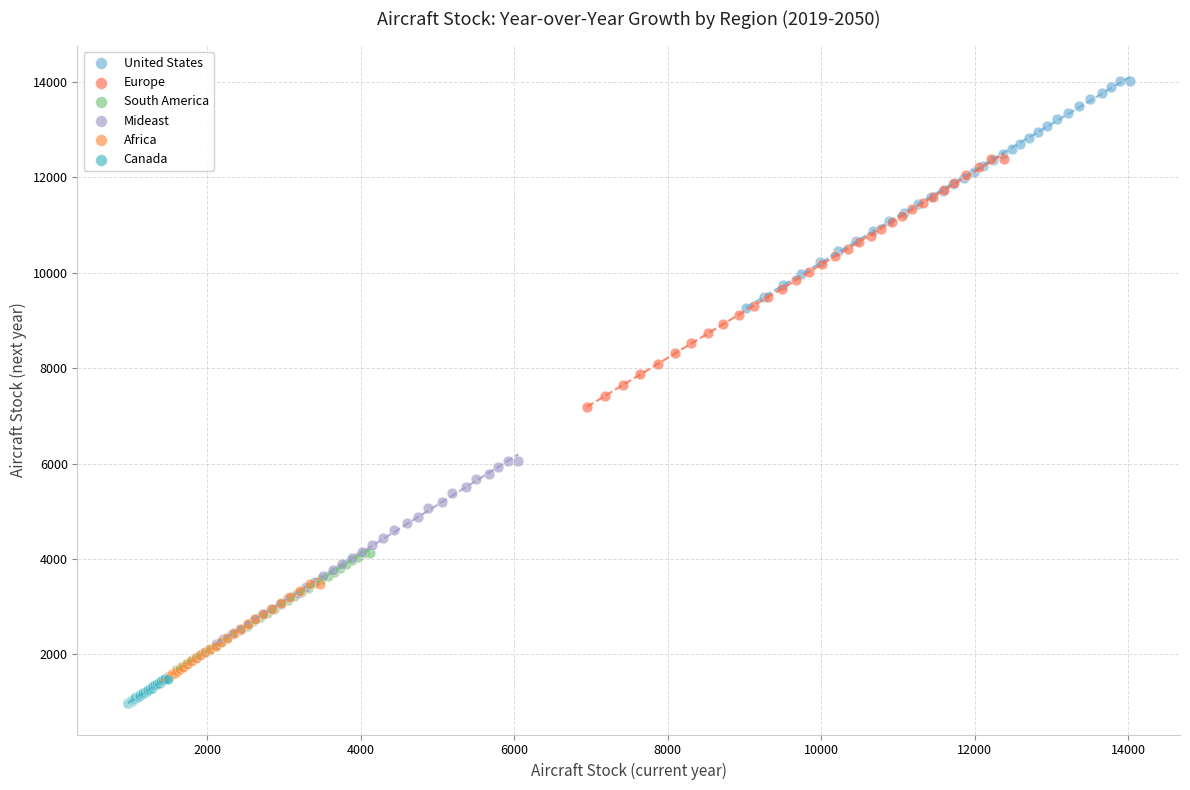

Which series has the largest Y range (max minus min)?

Europe